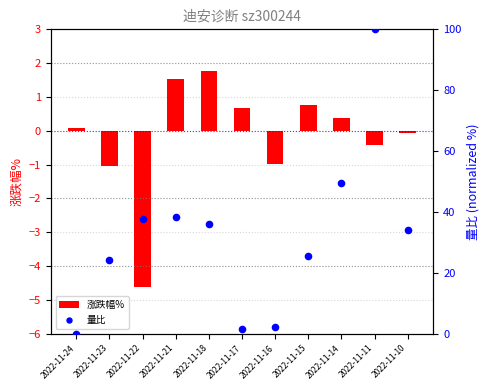

Which series reaches the minimum Y coordinate?

涨跌幅%